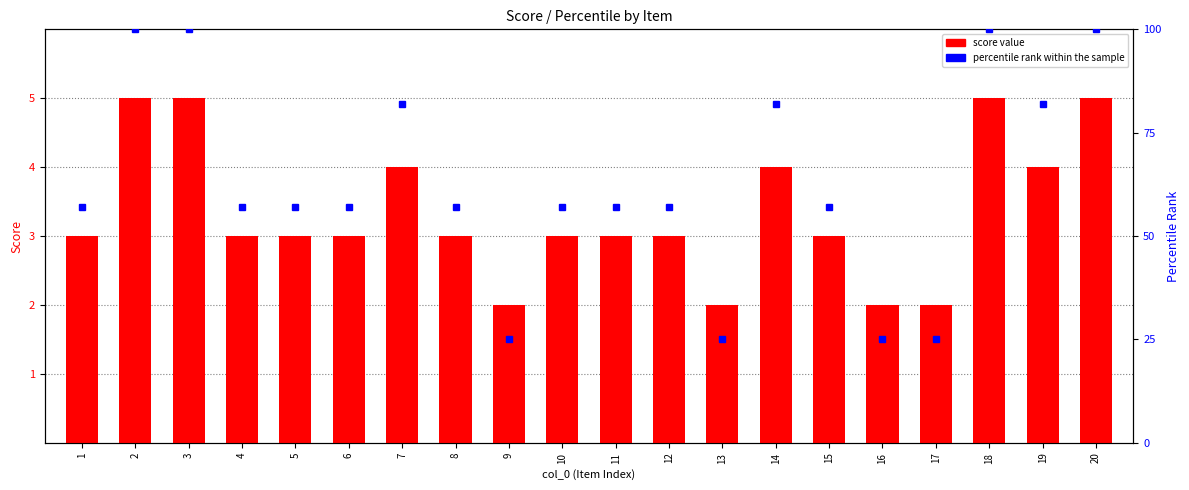

Rank the series by their average value, from lowest to highest.

score value, percentile rank within the sample